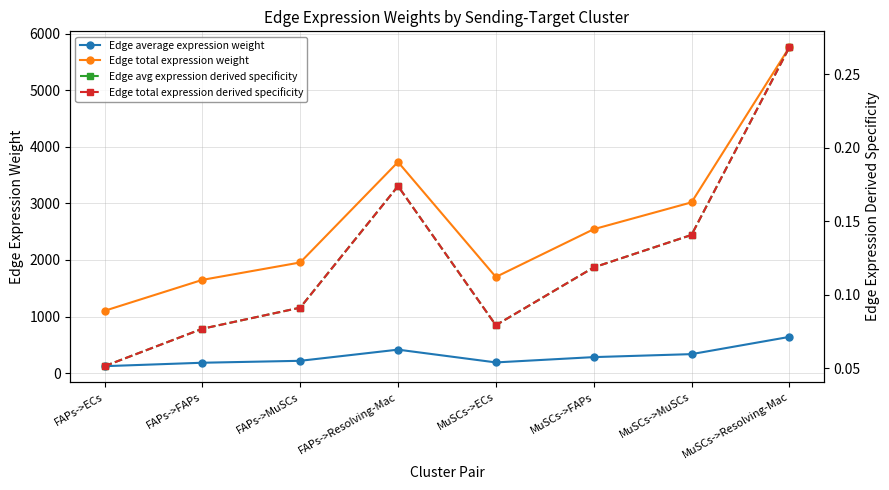

What value does the Edge avg expression derived specificity series have at MuSCs->FAPs?

0.1